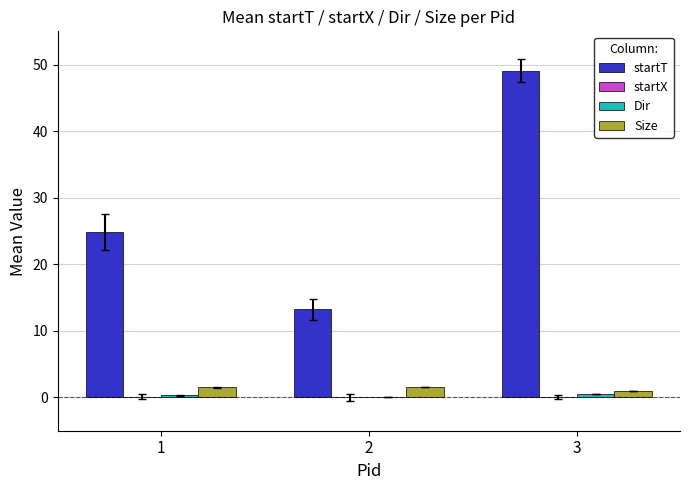

The value of Size at 3 is 0.9. True or false?

True